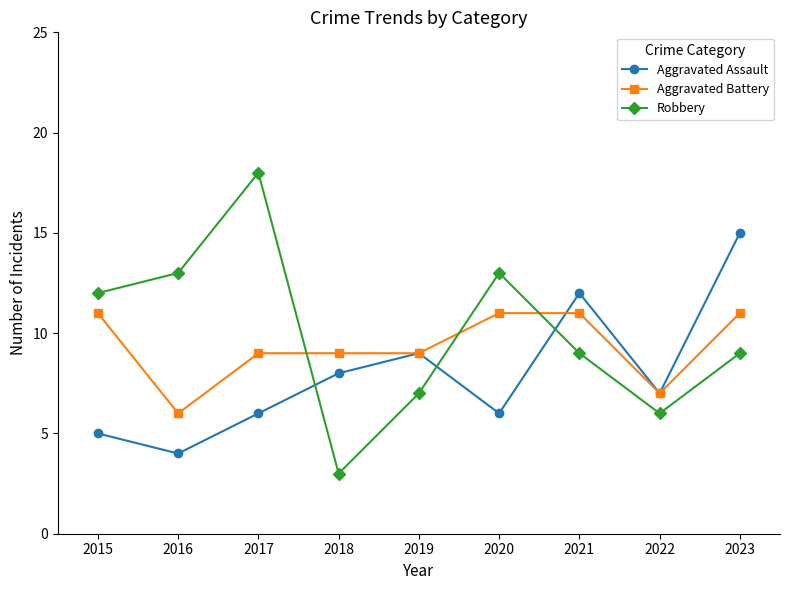

How many values in the Aggravated Assault series are below 7?

4